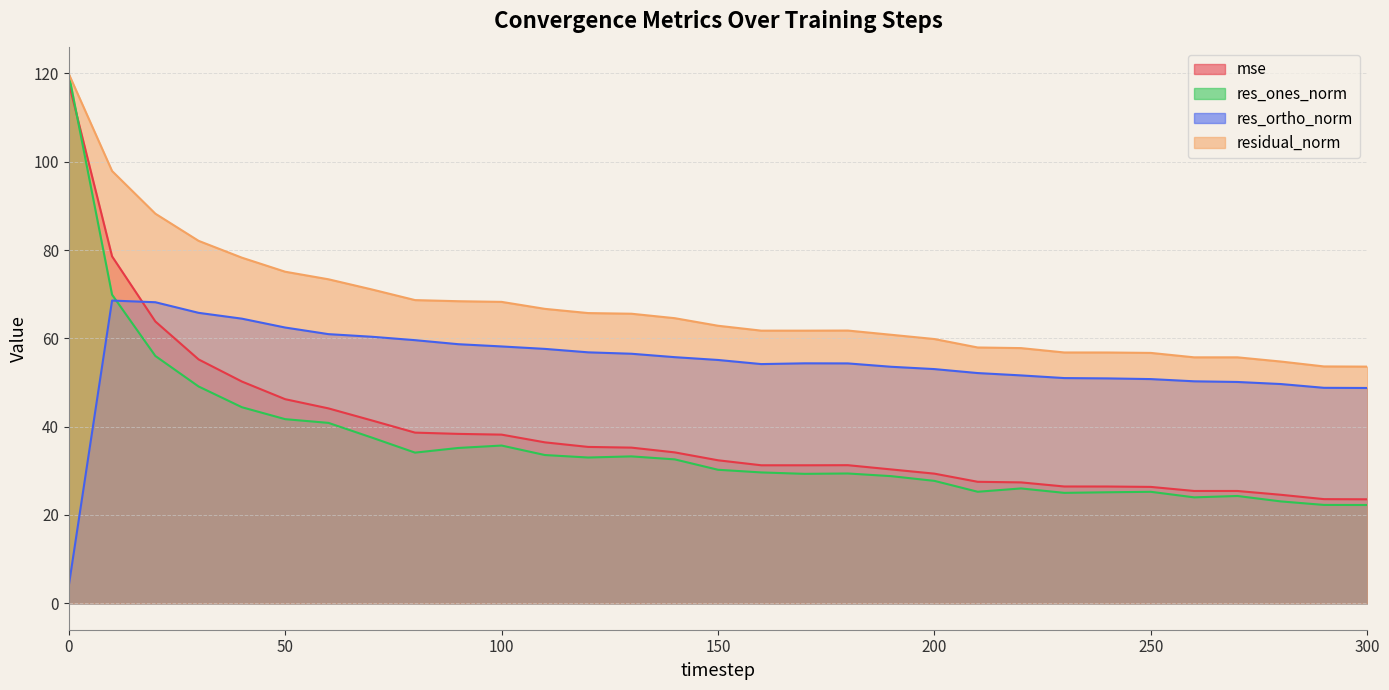

How many interior local peaks does the residual_norm series have?

1